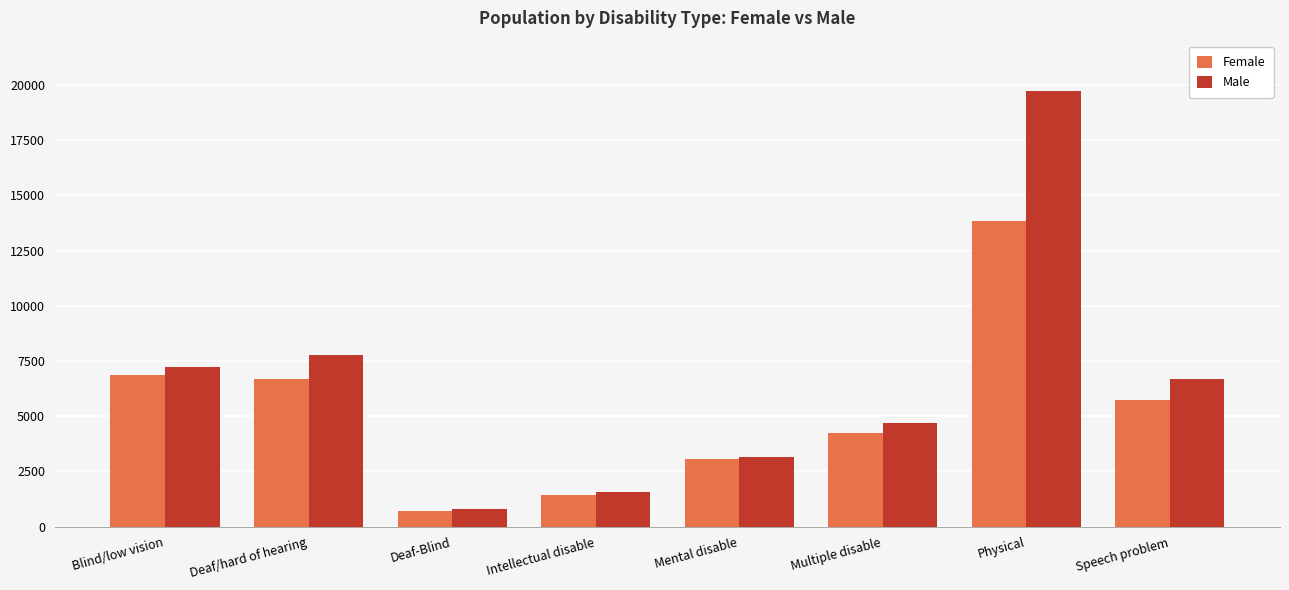

What is the label of the 8th bar from the right?

Blind/low vision